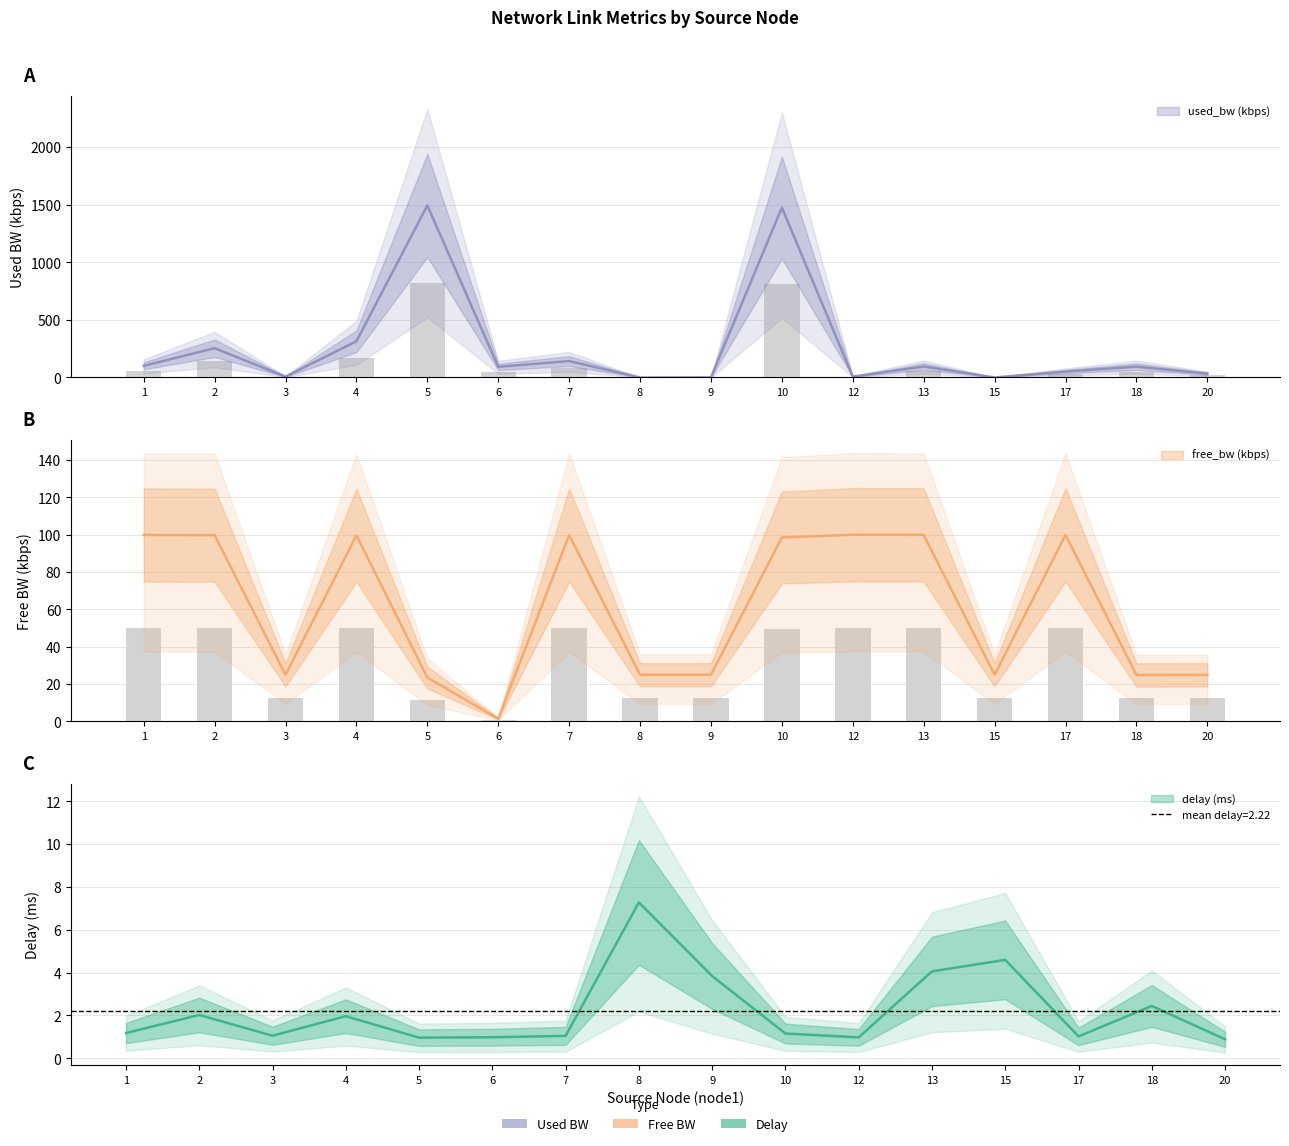

Which label corresponds to the smallest value in the chart?

15